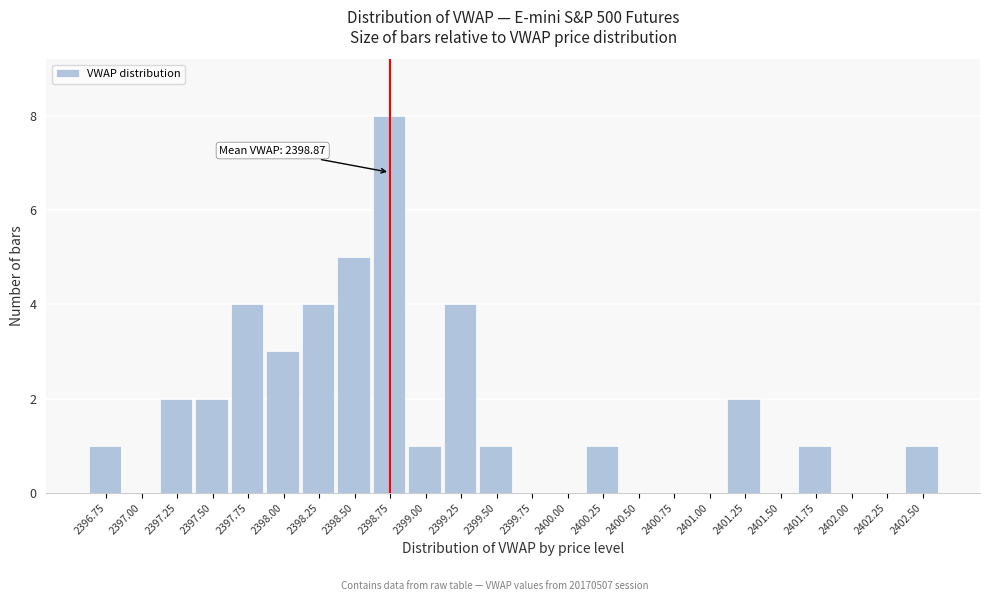

Reading left to right, what are all the values shown in this chart?

2396.75=1	2397.00=0	2397.25=2	2397.50=2	2397.75=4	2398.00=3	2398.25=4	2398.50=5	2398.75=8	2399.00=1	2399.25=4	2399.50=1	2399.75=0	2400.00=0	2400.25=1	2400.50=0	2400.75=0	2401.00=0	2401.25=2	2401.50=0	2401.75=1	2402.00=0	2402.25=0	2402.50=1